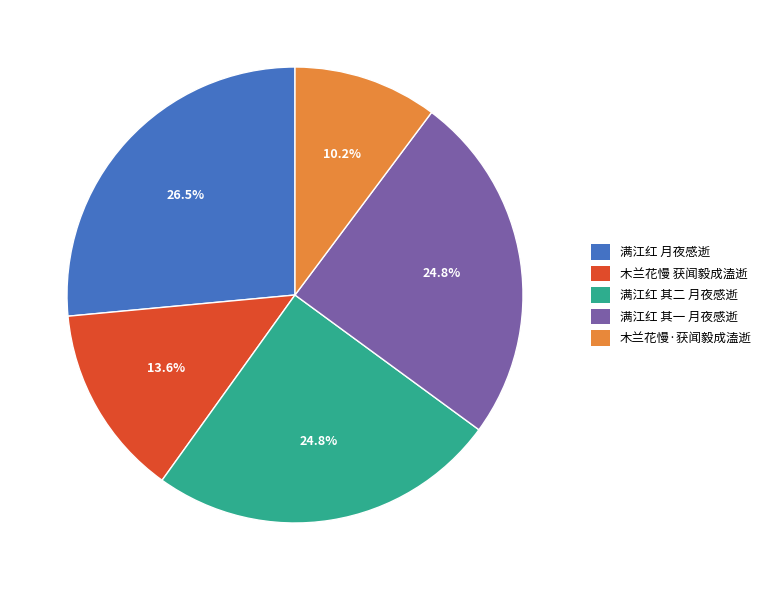

Is there a majority slice in this chart?

No